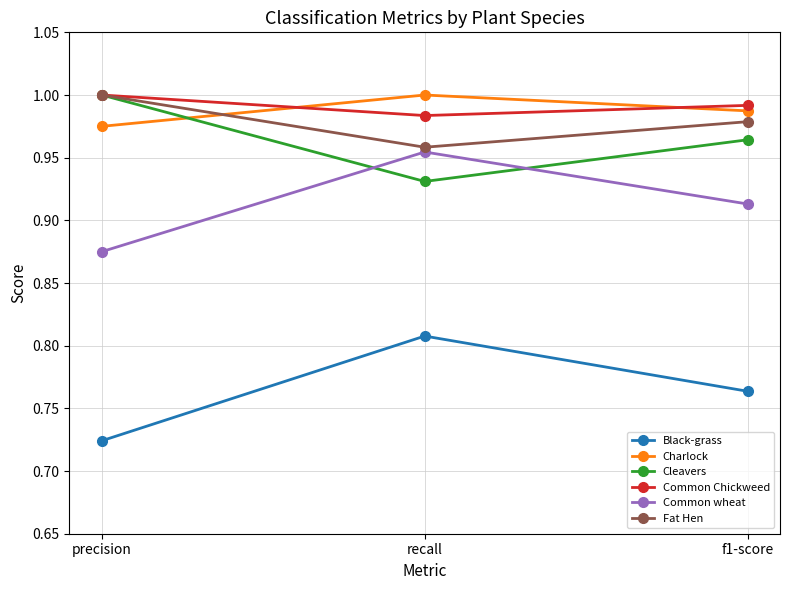

How many distinct data groups are displayed?

6